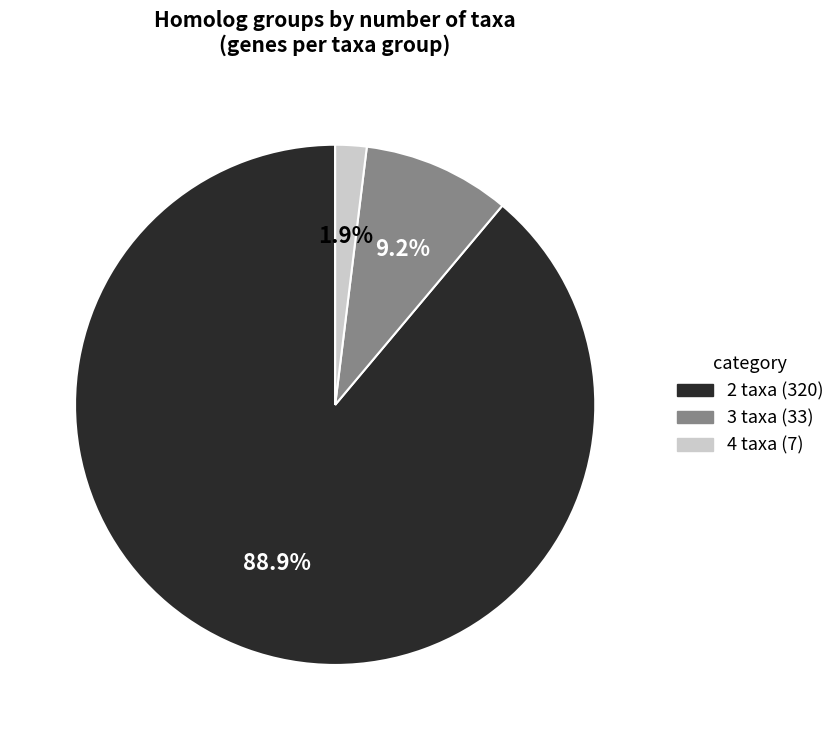

Rank the categories by value from lowest to highest.

4 taxa (7), 3 taxa (33), 2 taxa (320)